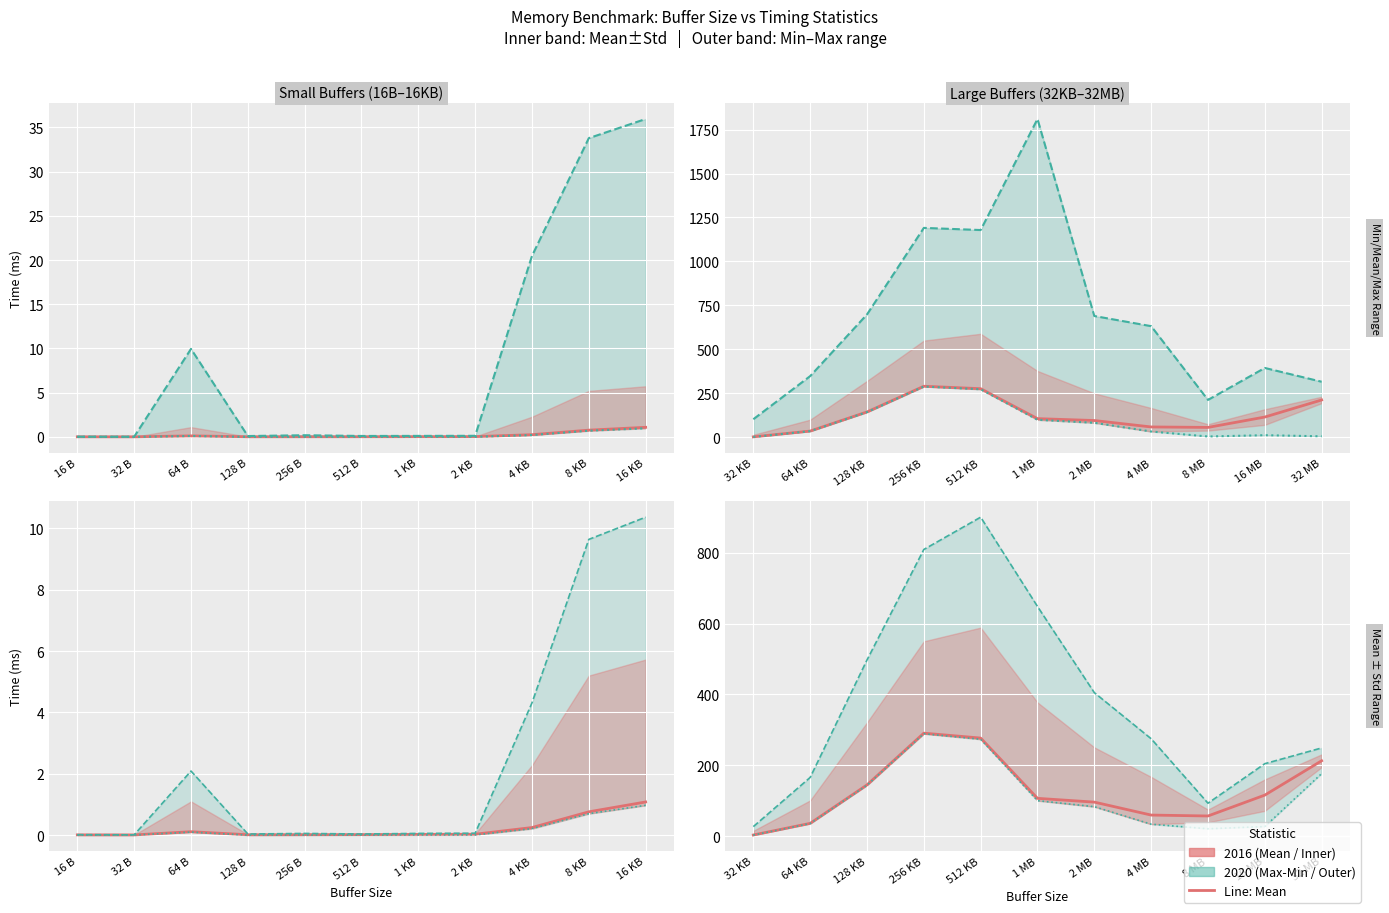

In 平均 (Mean), how many points are lower than both neighbors (excluding endpoints)?

1